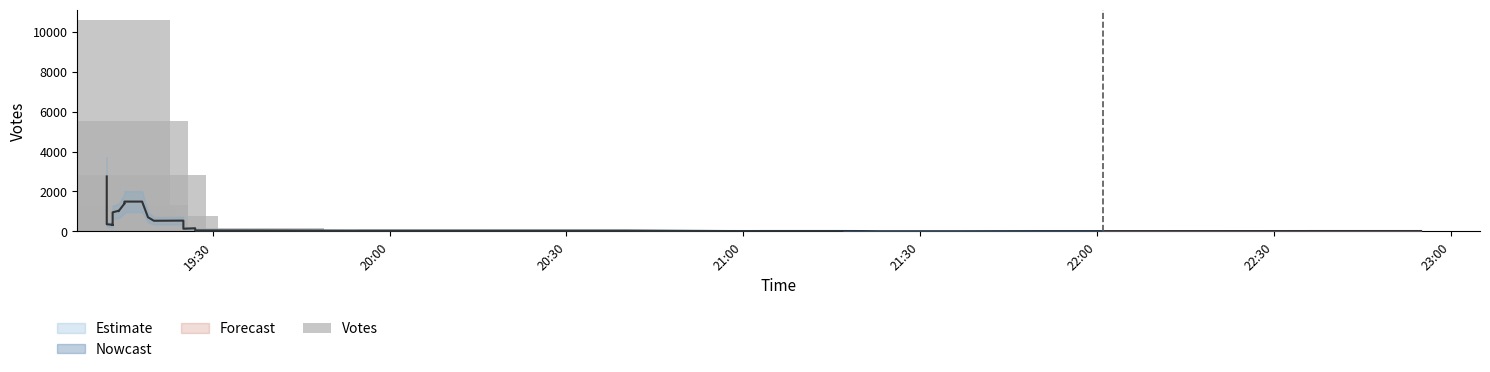

What is the value of the 27th bar from the left?

3